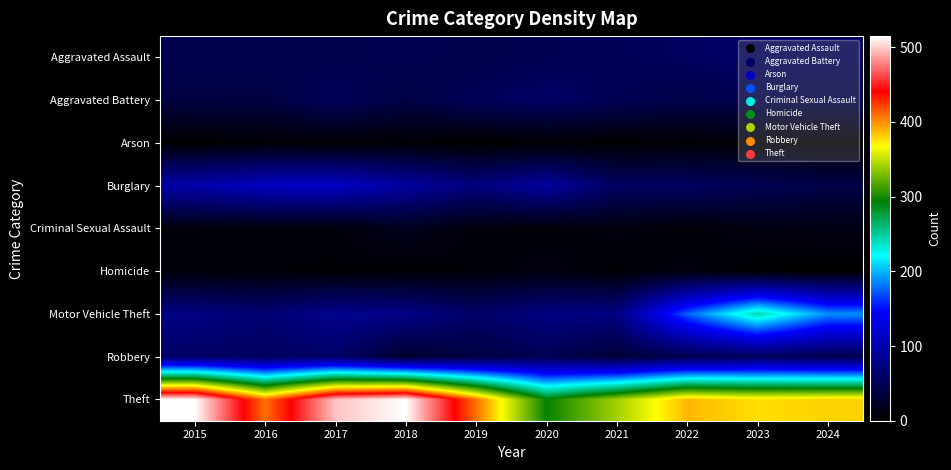

Reading right to left, list all the values displayed in this chart.

Aggravated Assault: 2024=56	2023=59	2022=55	2021=50	2020=48	2019=44	2018=48	2017=44	2016=46	2015=46
Aggravated Battery: 2024=46	2023=47	2022=42	2021=49	2020=59	2019=51	2018=39	2017=54	2016=37	2015=38
Arson: 2024=2	2023=4	2022=3	2021=1	2020=2	2019=0	2018=3	2017=2	2016=4	2015=1
Burglary: 2024=41	2023=48	2022=56	2021=57	2020=92	2019=72	2018=92	2017=114	2016=112	2015=98
Criminal Sexual Assault: 2024=12	2023=11	2022=5	2021=9	2020=5	2019=7	2018=18	2017=7	2016=7	2015=7
Homicide: 2024=1	2023=2	2022=9	2021=4	2020=10	2019=5	2018=3	2017=4	2016=5	2015=6
Motor Vehicle Theft: 2024=189	2023=243	2022=175	2021=75	2020=75	2019=60	2018=78	2017=82	2016=67	2015=75
Robbery: 2024=46	2023=53	2022=46	2021=32	2020=48	2019=38	2018=27	2017=60	2016=54	2015=59
Theft: 2024=381	2023=377	2022=388	2021=341	2020=296	2019=409	2018=515	2017=497	2016=409	2015=515